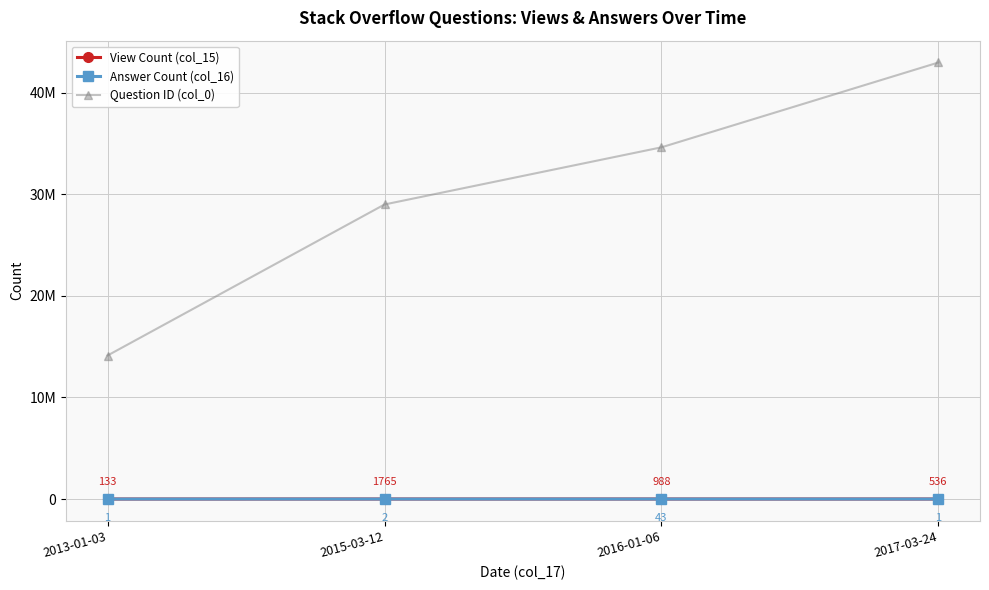

What is the label of the 4th point from the left?

2017-03-24